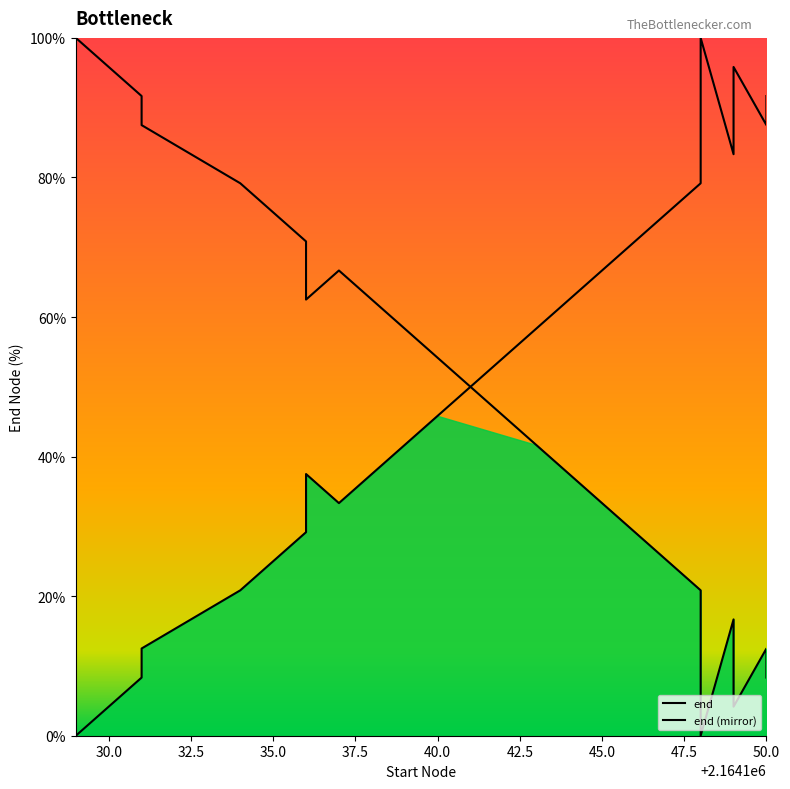

How many times do end (mirror) and end cross each other?

1